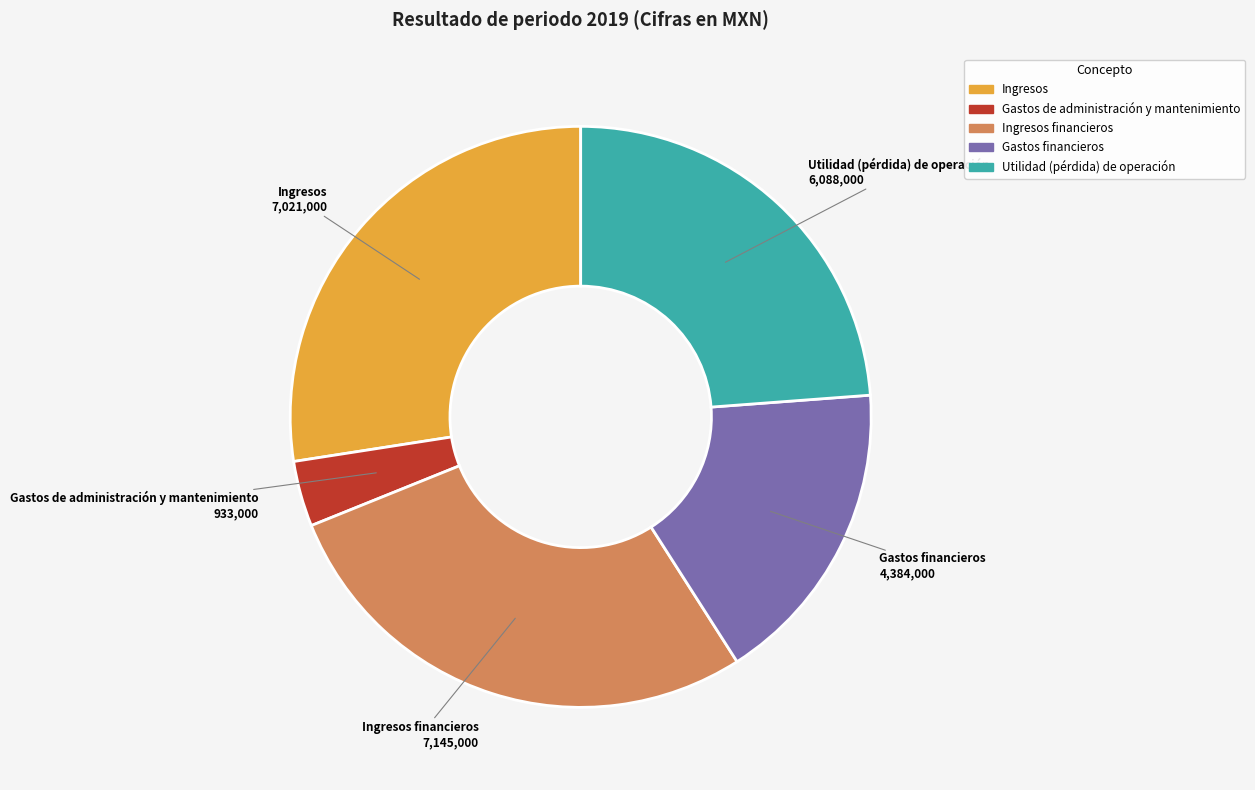

Does any single category account for the majority?

No